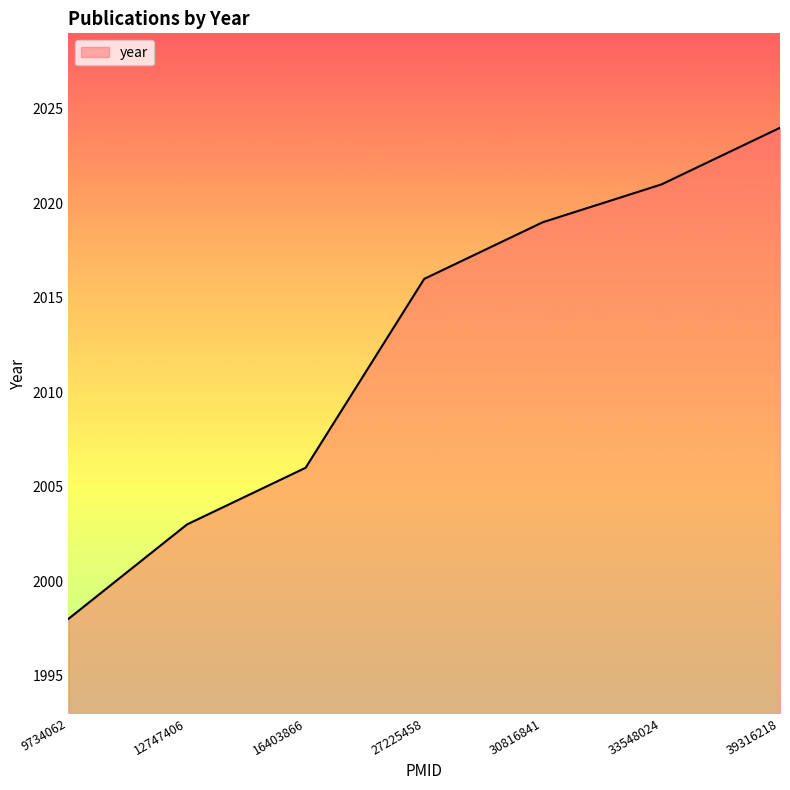

Reading right to left, extract all data points from this chart.

2024	2021	2019	2016	2006	2003	1998